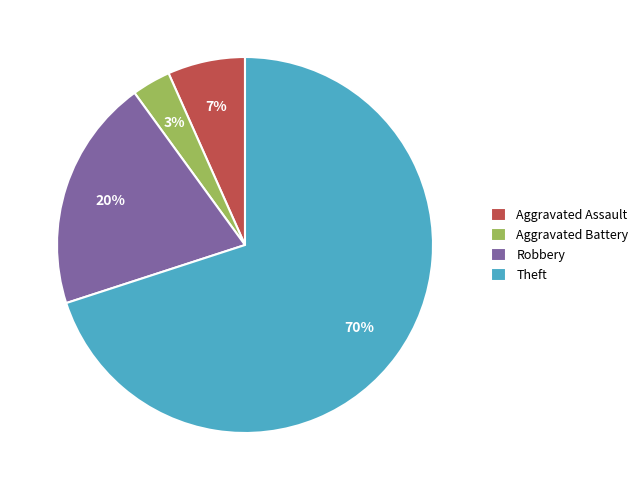

What is the smallest slice in the pie chart?

Aggravated Battery